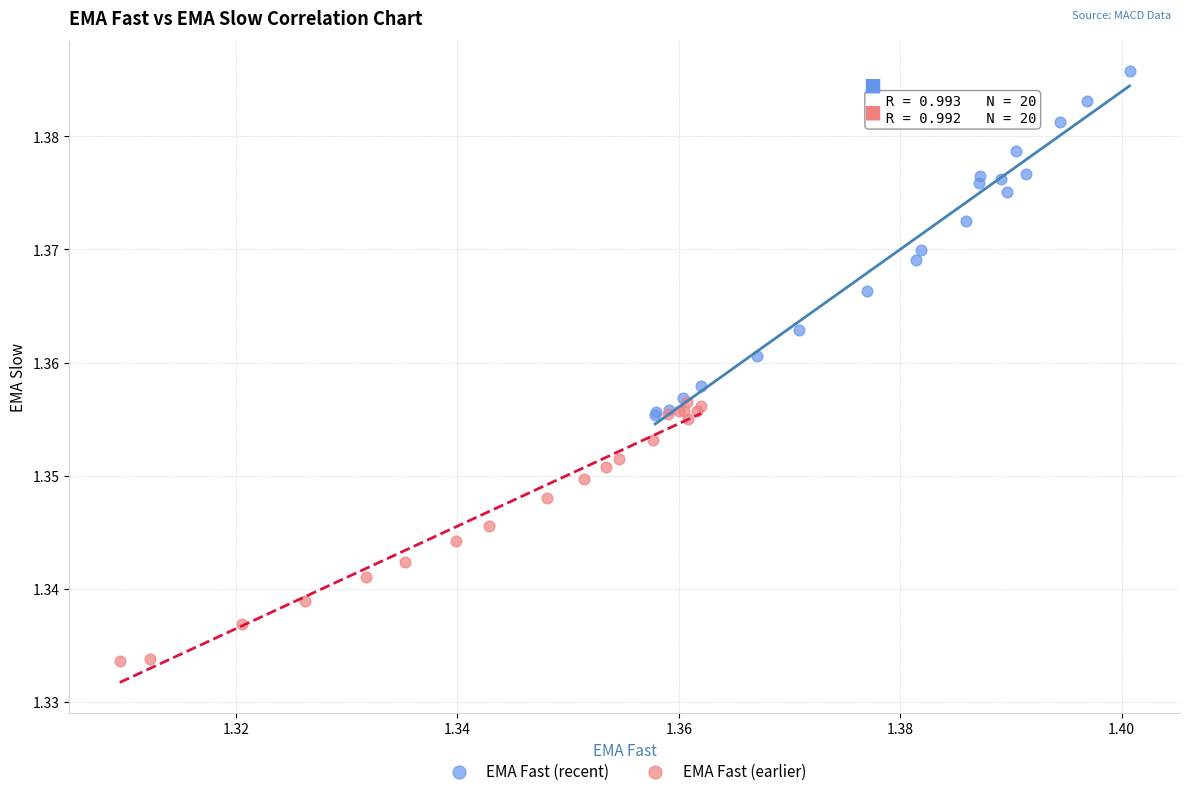

Which series contains the lowest Y value?

EMA Fast (earlier)